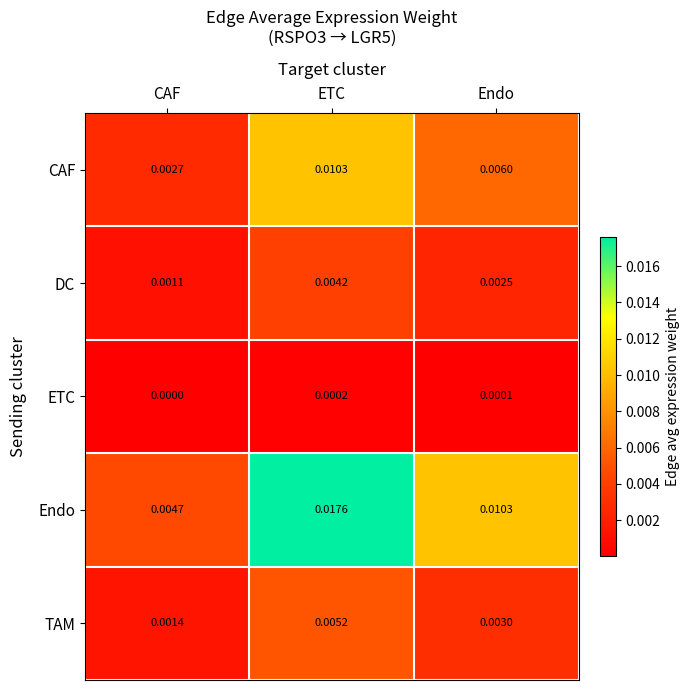

Rank the series at Endo from lowest to highest value.

ETC, DC, TAM, CAF, Endo